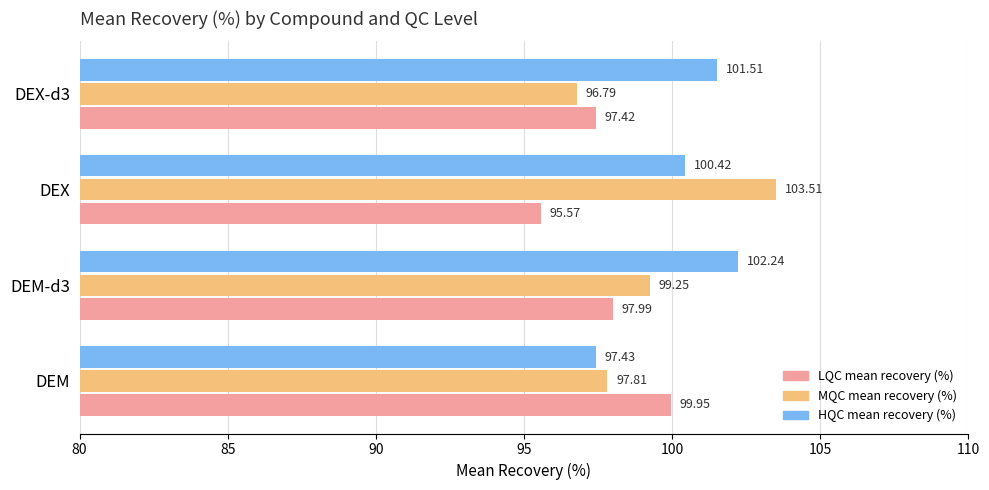

What is the sum of all MQC mean recovery (%) values?

397.4